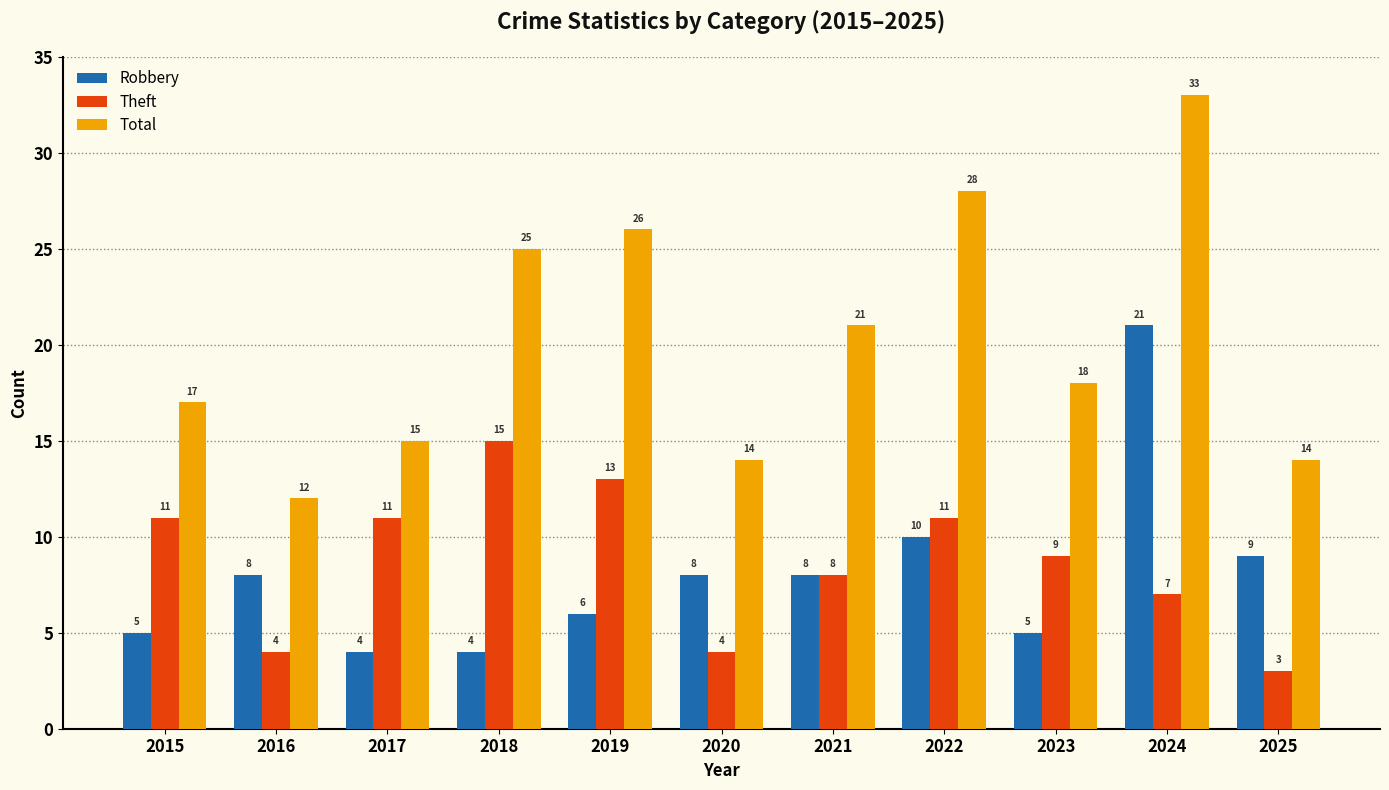

What are all the series names shown in the legend?

Robbery, Theft, Total